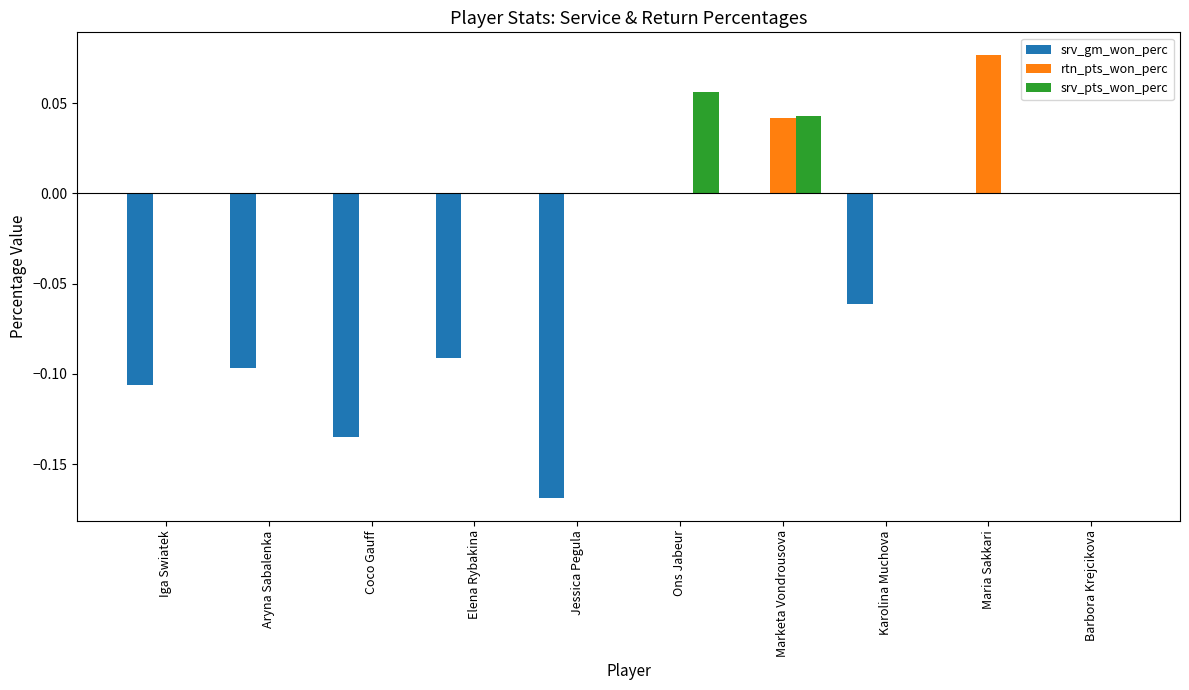

Which series changed the most between Aryna Sabalenka and Maria Sakkari?

srv_gm_won_perc